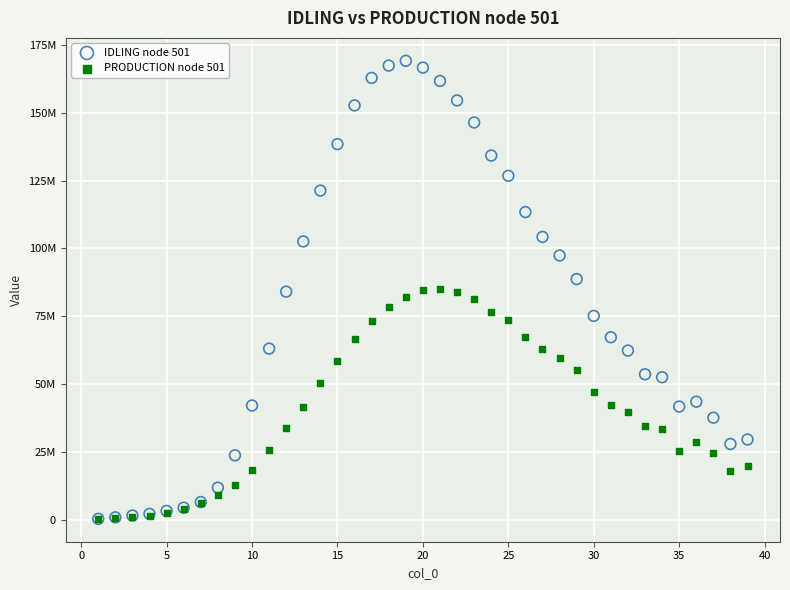

Which series has the widest spread of Y values?

IDLING node 501